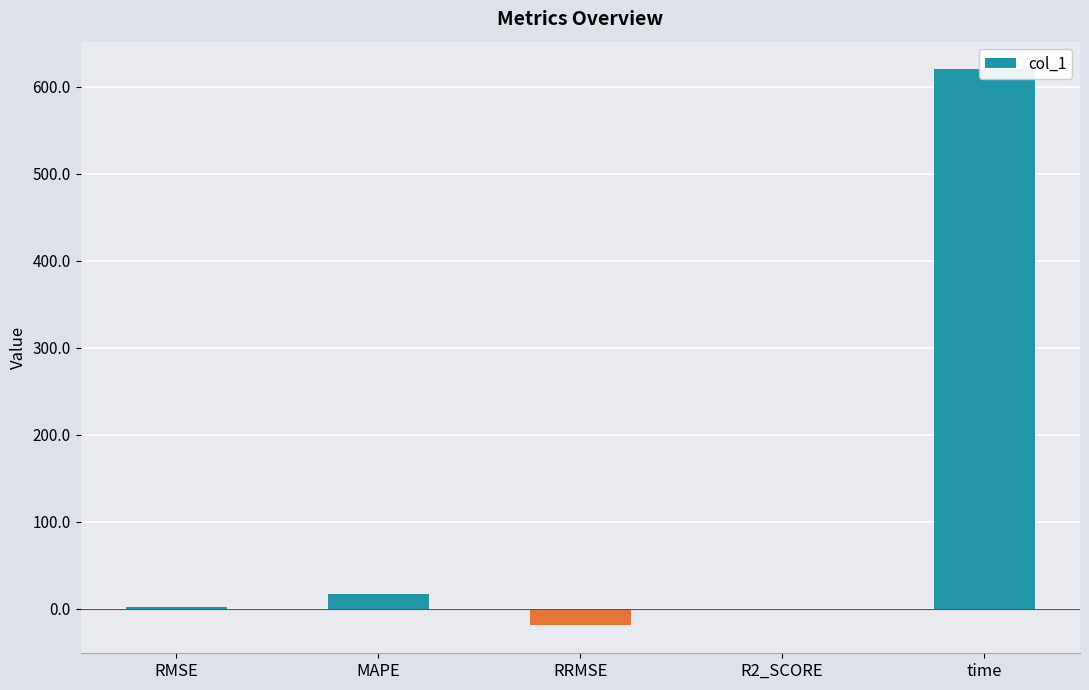

Reading left to right, what are all the values shown in this chart?

RMSE=2.1	MAPE=16.7	RRMSE=-19.2	R2_SCORE=-0.7	time=620.1